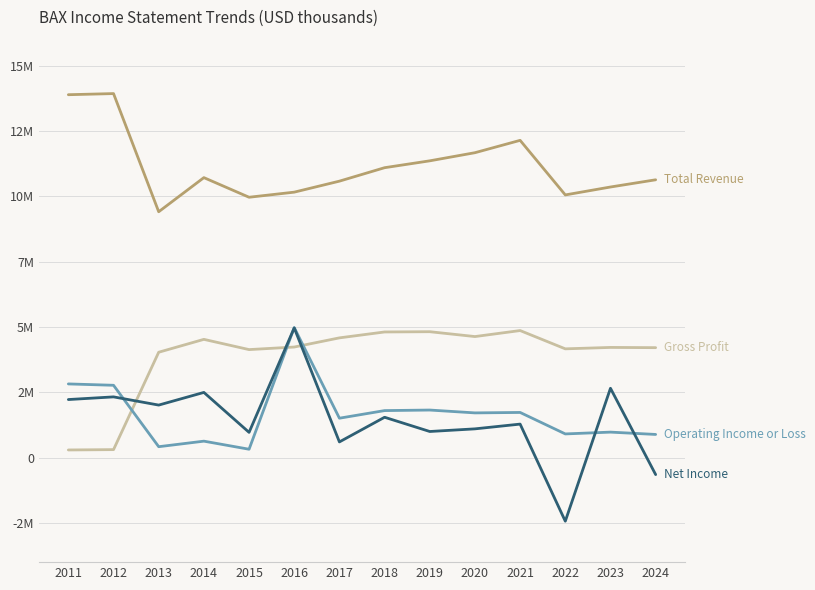

Does the chart have visible grid lines?

Yes